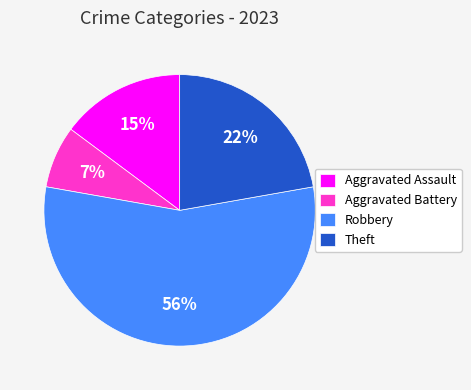

To the nearest percent, what is the difference between the Robbery and Aggravated Assault slice percentages?

41%